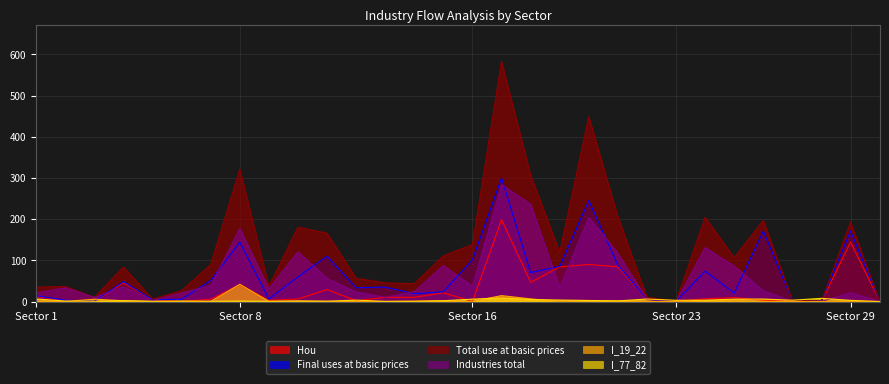

Is it true that Final uses at basic prices equals 273.2 at Sector 29?

False